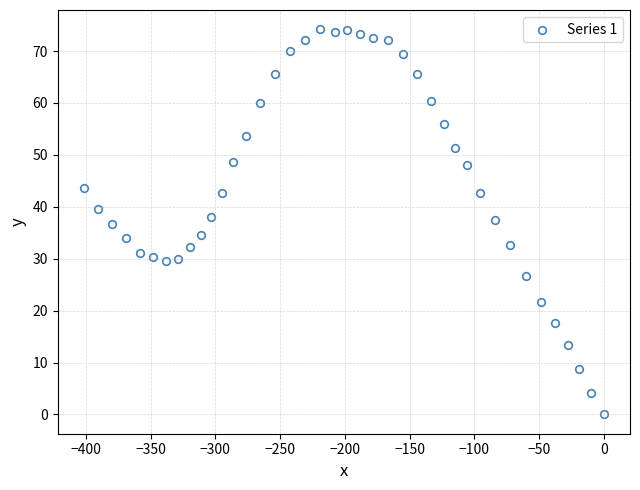

What is the range of Y values (max minus min)?

74.2